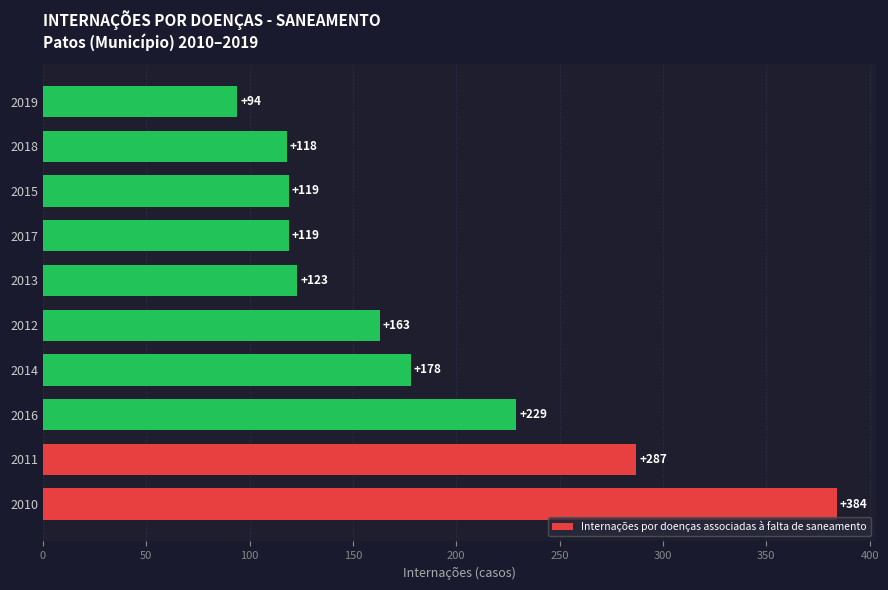

Reading bottom to top, what are all the values shown in this chart?

2010=384	2011=287	2016=229	2014=178	2012=163	2013=123	2017=119	2015=119	2018=118	2019=94